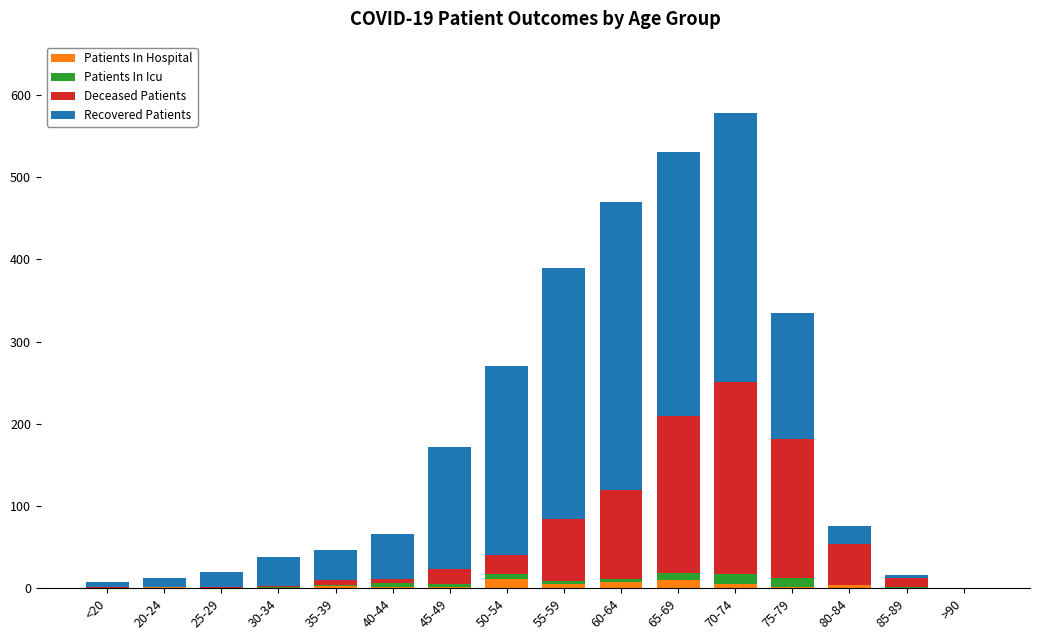

Are the bars grouped side by side (vs. stacked)?

No